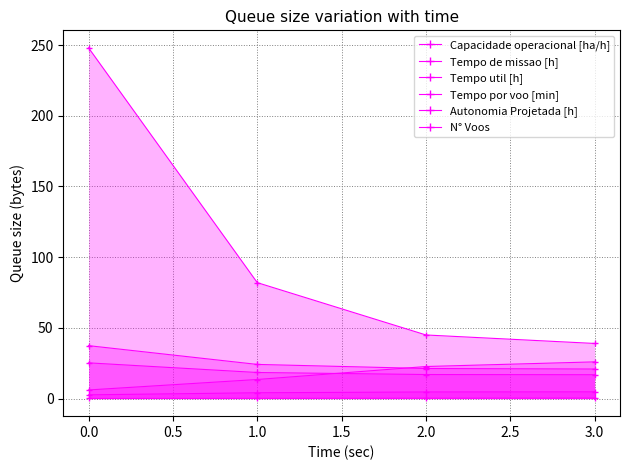

How many lines are shown in the chart?

6